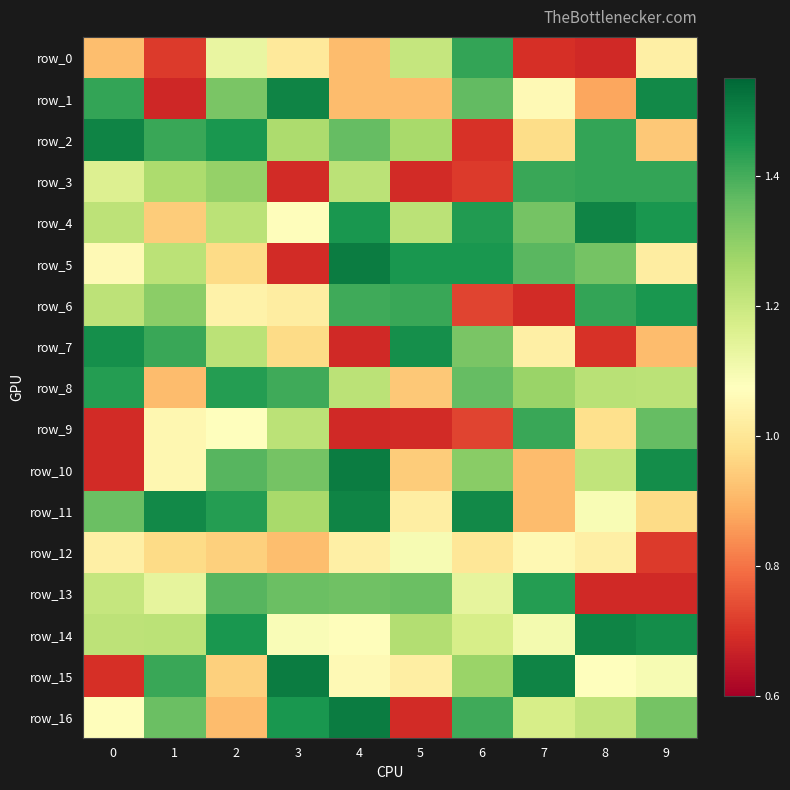

List the labels in order of row_15 value, smallest first.

0, 2, 5, 4, 8, 9, 6, 1, 7, 3